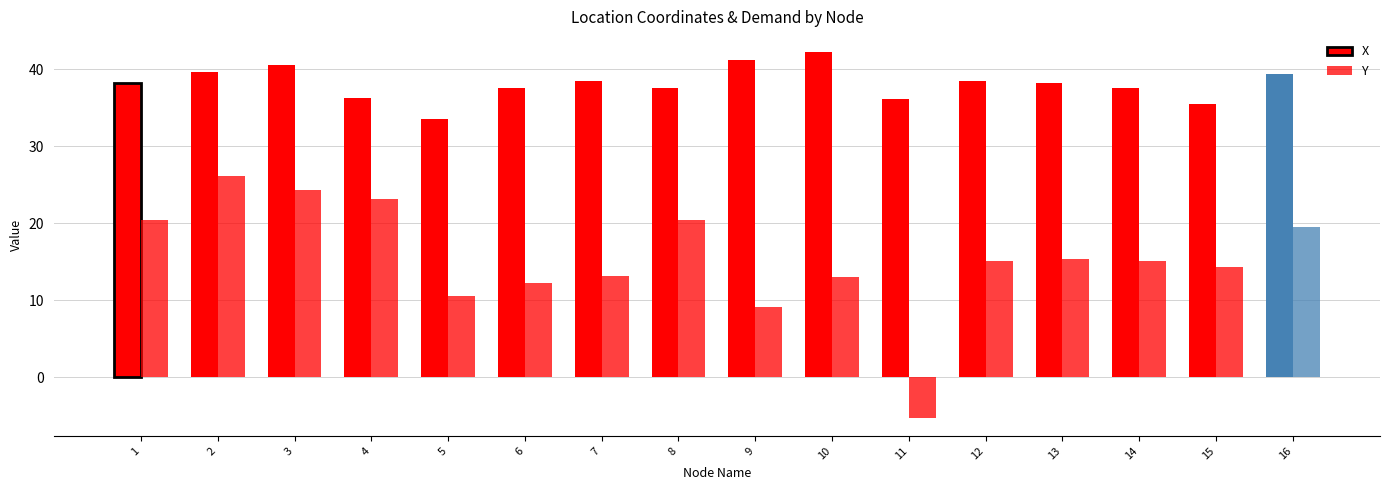

Does the chart contain any negative values?

Yes